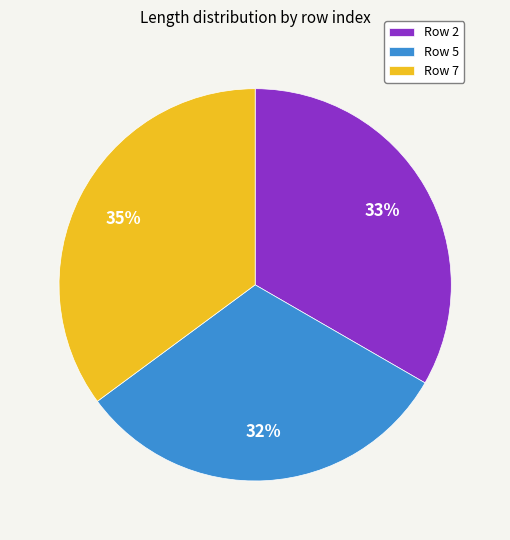

Is the sum of Row 2 and Row 7 greater than half?

Yes